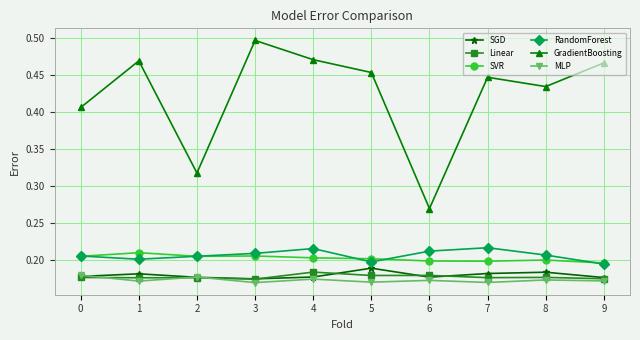

Rank the series at 7 from lowest to highest value.

MLP, Linear, SGD, SVR, RandomForest, GradientBoosting